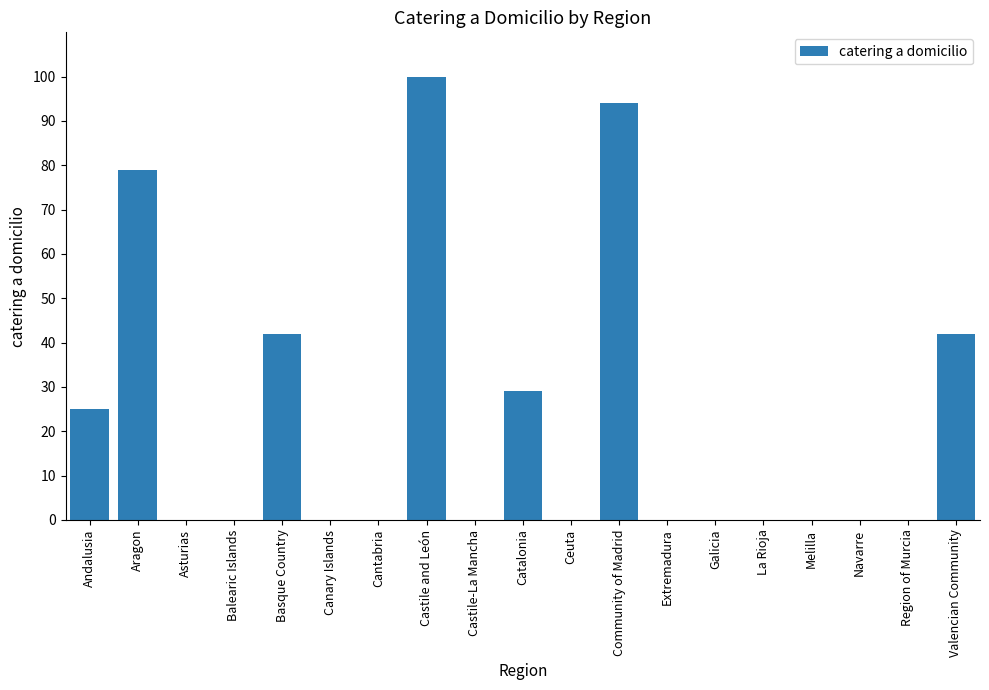

Reading right to left, list all the values displayed in this chart.

Valencian Community=42	Region of Murcia=0	Navarre=0	Melilla=0	La Rioja=0	Galicia=0	Extremadura=0	Community of Madrid=94	Ceuta=0	Catalonia=29	Castile-La Mancha=0	Castile and León=100	Cantabria=0	Canary Islands=0	Basque Country=42	Balearic Islands=0	Asturias=0	Aragon=79	Andalusia=25